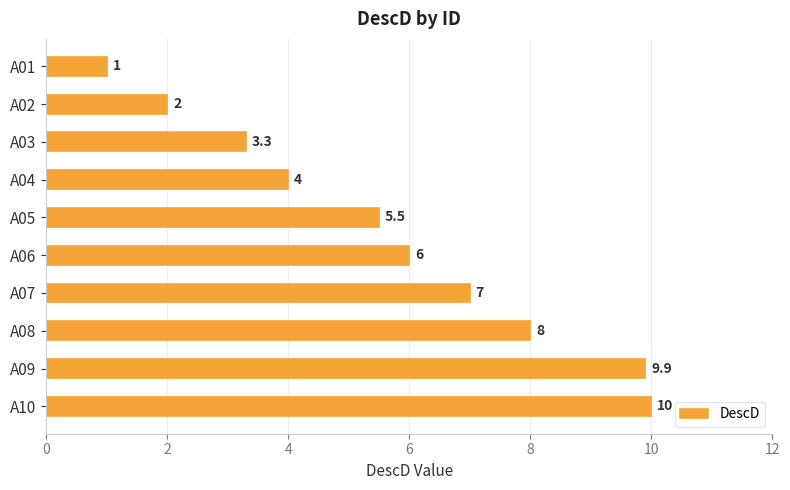

Reading top to bottom, list all the values displayed in this chart.

1.0	2.0	3.3	4.0	5.5	6.0	7.0	8.0	9.9	10.0